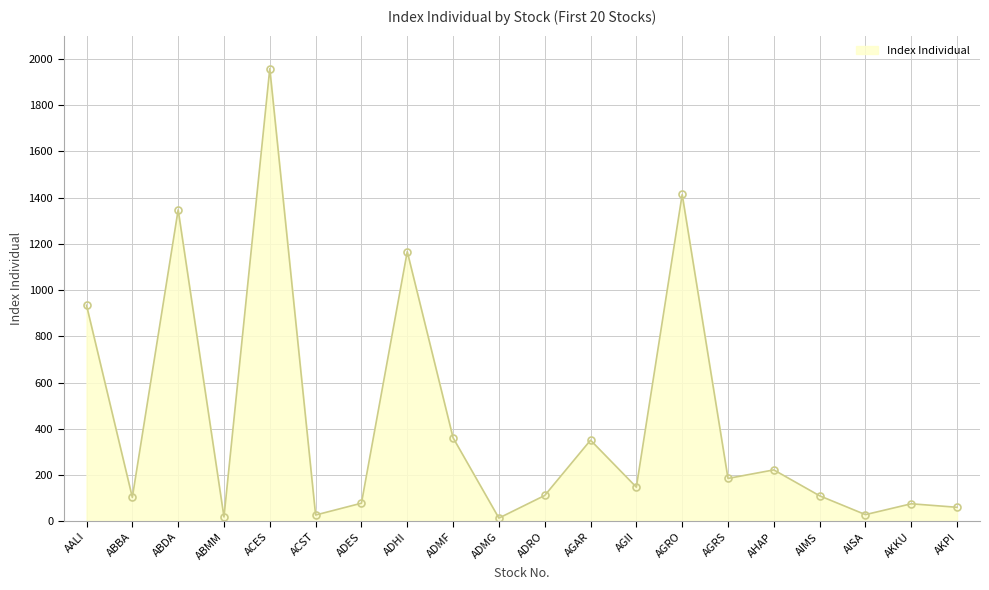

What is the value of the 9th point from the left?

361.3